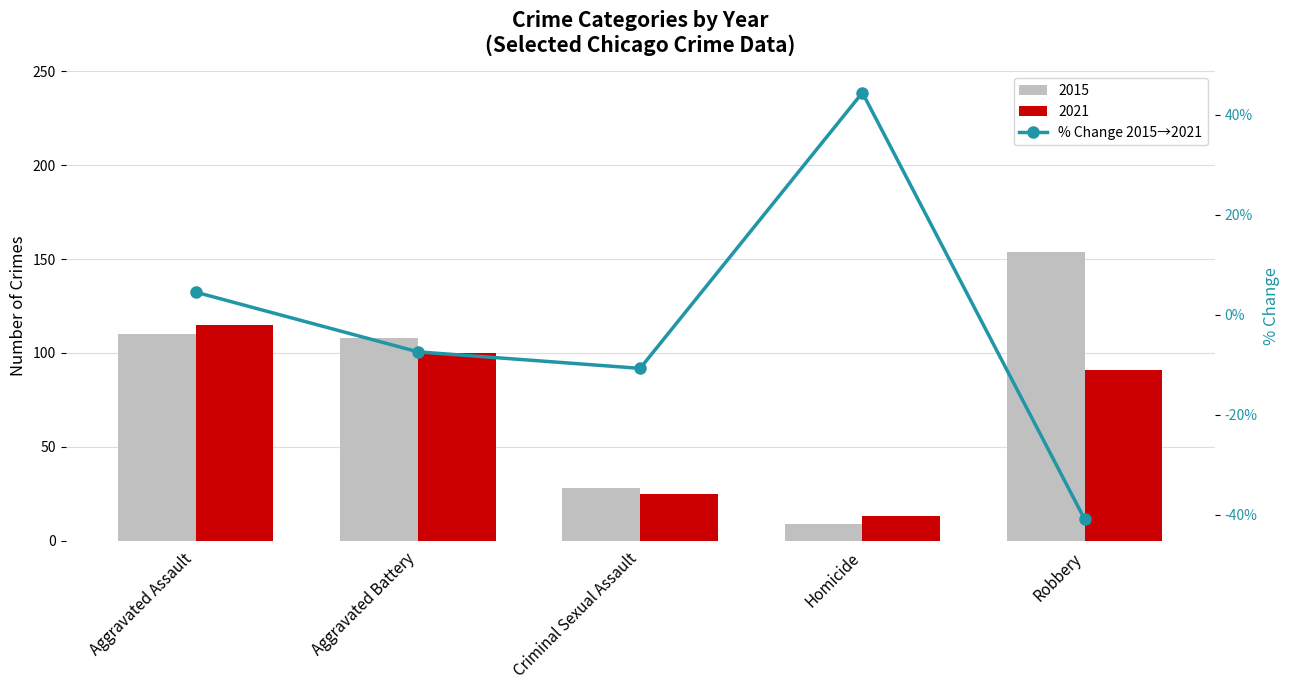

List the labels in order of value, largest first.

Homicide, Aggravated Assault, Aggravated Battery, Criminal Sexual Assault, Robbery